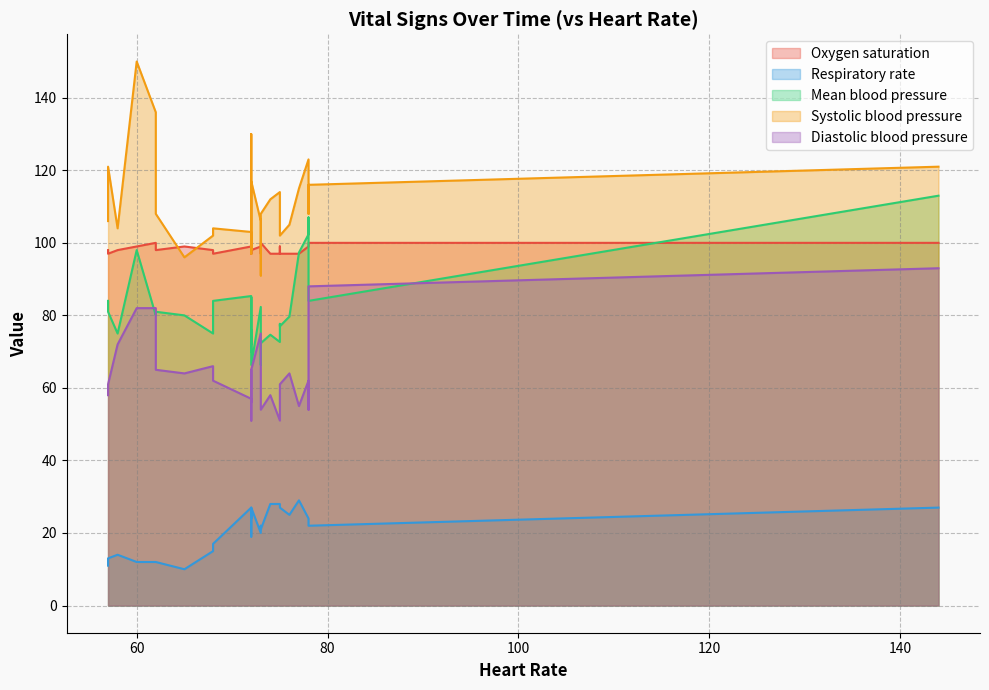

What is the difference between the Oxygen saturation values at 77 and 60?

2.0